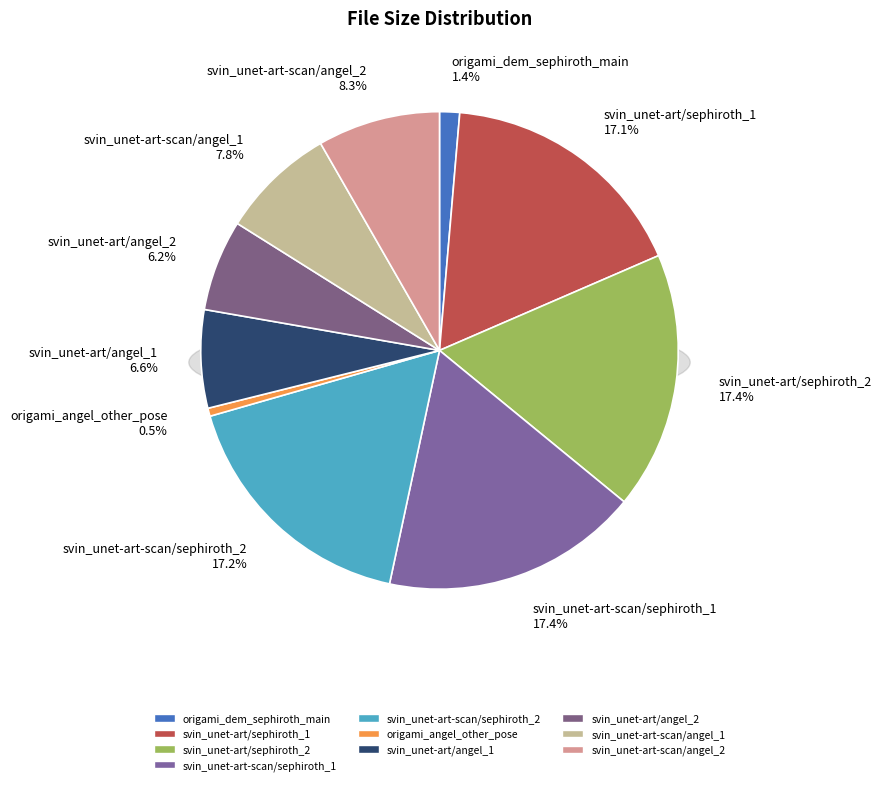

To the nearest percent, what percentage of the pie is svin_unet-art-scan/sephiroth_1?

17%